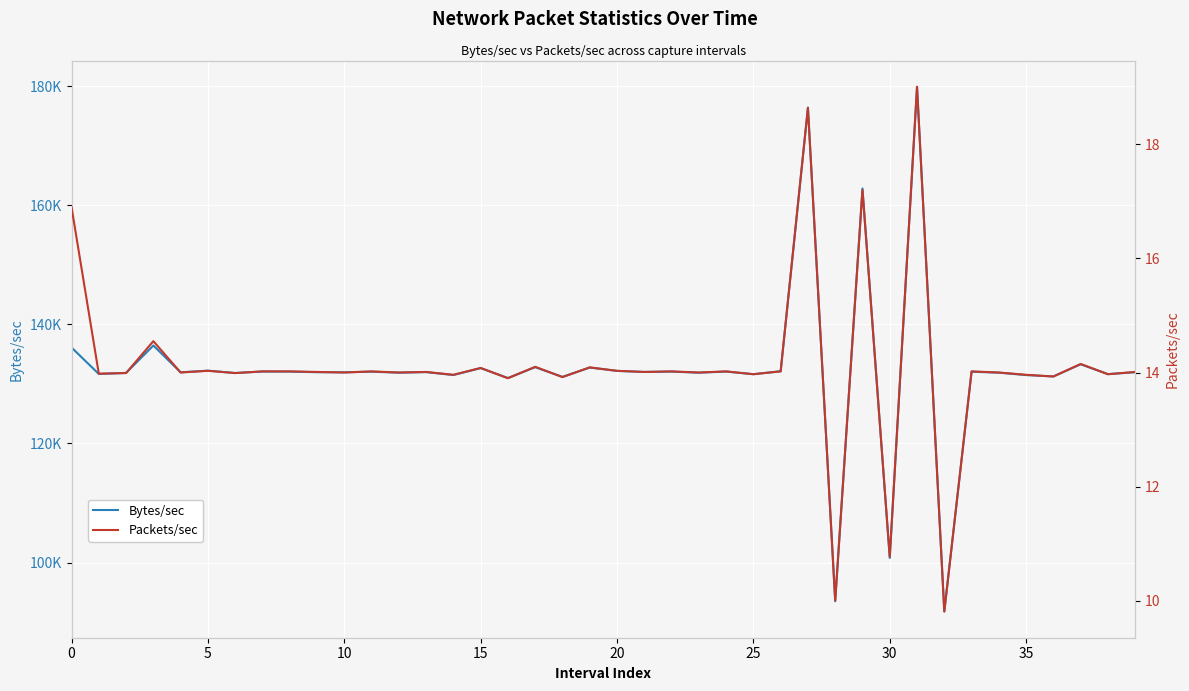

How many data points in Packets/sec are less than 14?

13